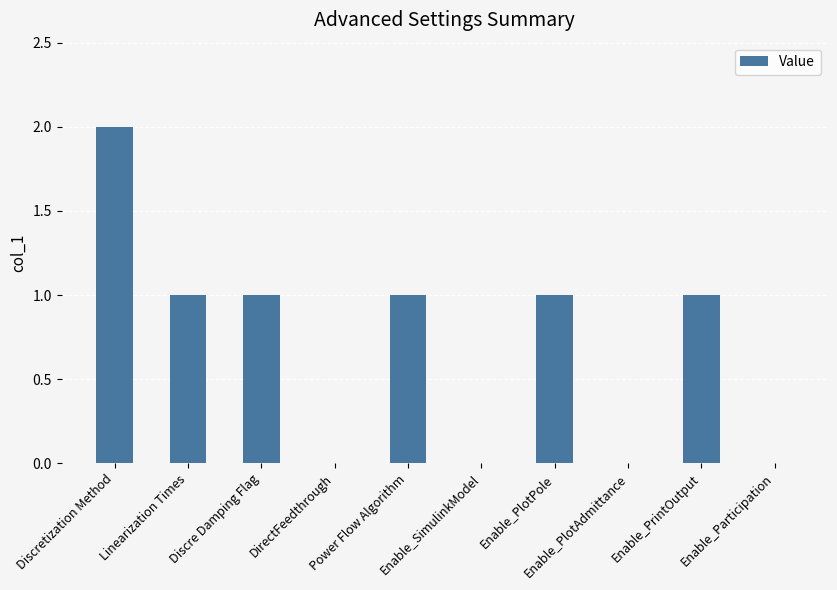

The chart shows a value of 2 at Discretization Method. True or false?

True